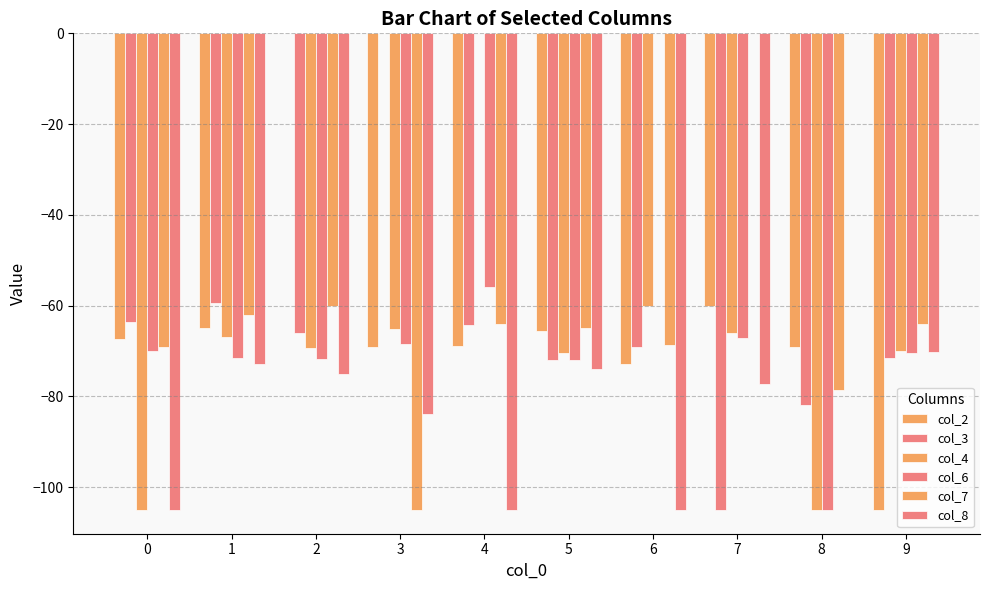

What is the difference between the highest and lowest values at 2?

75.0